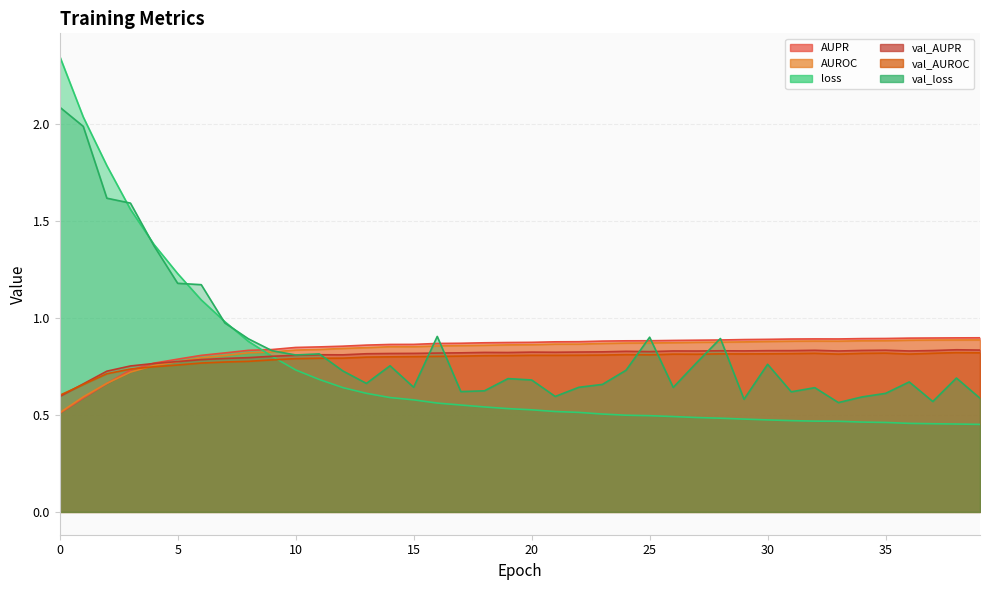

True or false: val_loss has more than 1 interior local peaks.

True